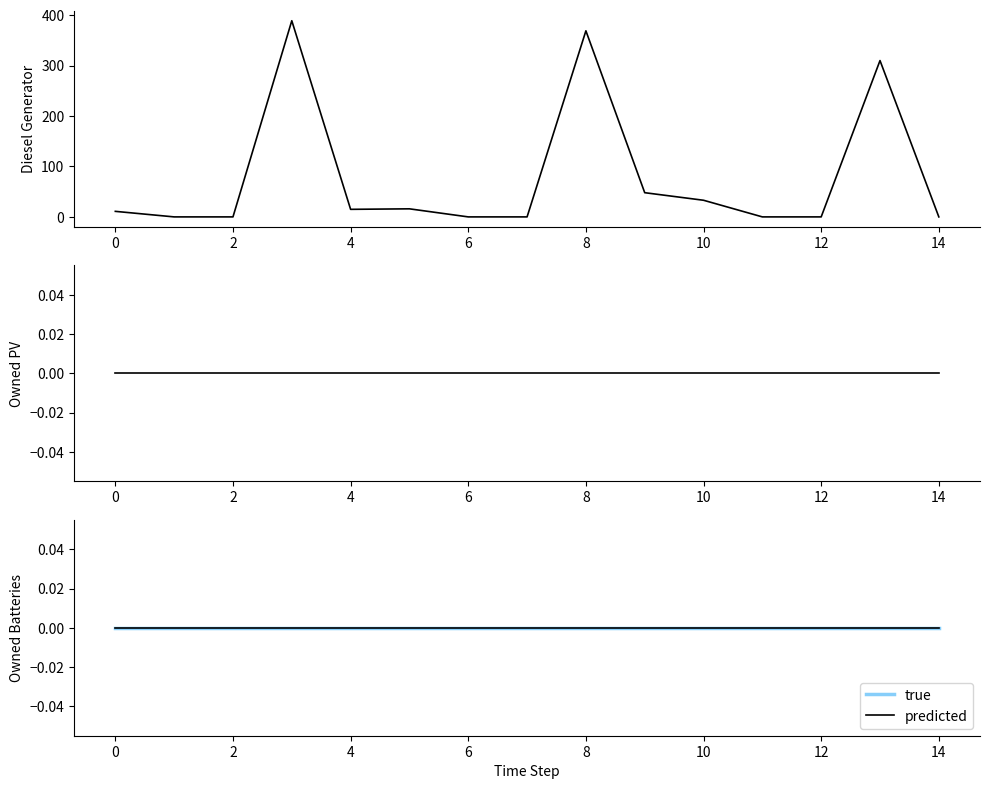

Between 13 and 14, which series saw the biggest shift?

Diesel Generator